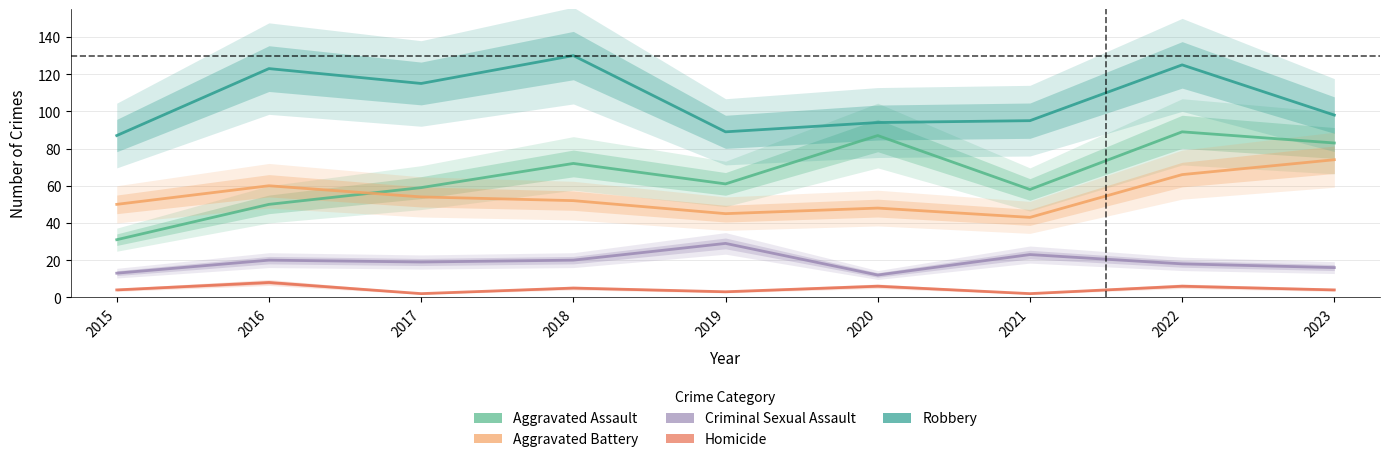

Is this an area chart (filled region under the line)?

No